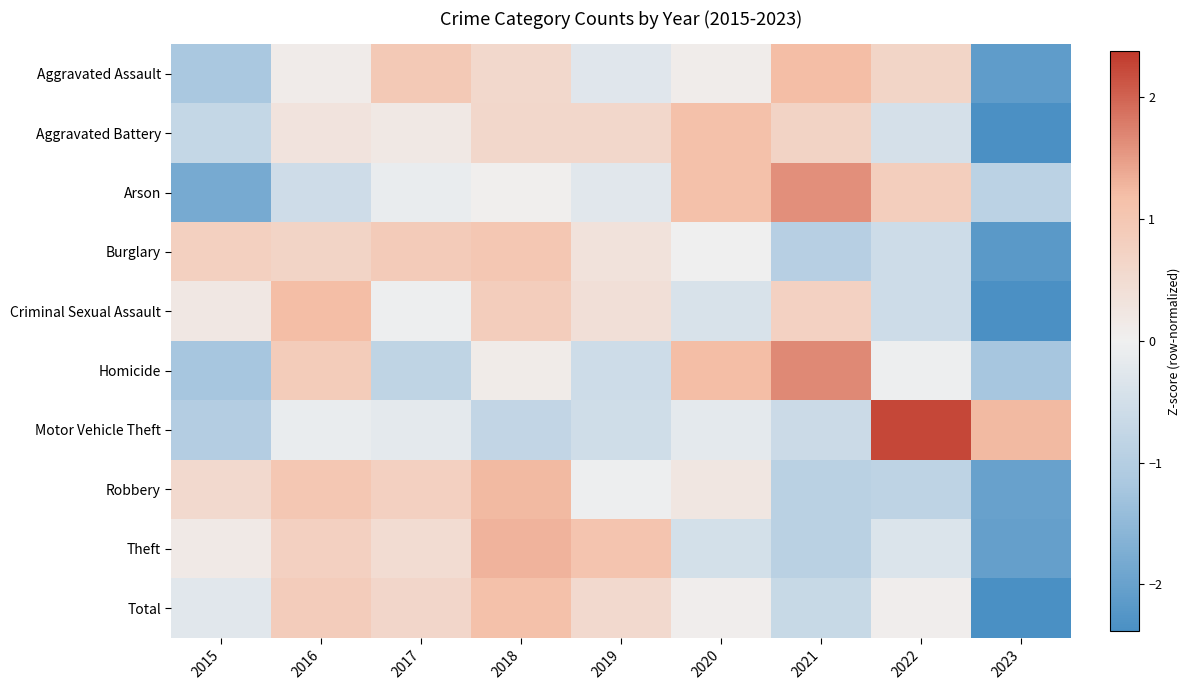

Reading left to right, list all the values displayed in this chart.

Aggravated Assault: 2015=-1.2	2016=0.1	2017=0.9	2018=0.6	2019=-0.3	2020=0.1	2021=1.2	2022=0.7	2023=-2.1
Aggravated Battery: 2015=-0.7	2016=0.3	2017=0.2	2018=0.6	2019=0.6	2020=1.1	2021=0.7	2022=-0.5	2023=-2.4
Arson: 2015=-1.8	2016=-0.6	2017=-0.1	2018=0.1	2019=-0.3	2020=1.1	2021=1.6	2022=0.8	2023=-0.9
Burglary: 2015=0.8	2016=0.7	2017=0.9	2018=1.0	2019=0.4	2020=-0.0	2021=-1.0	2022=-0.6	2023=-2.2
Criminal Sexual Assault: 2015=0.2	2016=1.2	2017=-0.0	2018=0.8	2019=0.4	2020=-0.4	2021=0.8	2022=-0.6	2023=-2.4
Homicide: 2015=-1.2	2016=0.9	2017=-0.8	2018=0.1	2019=-0.6	2020=1.2	2021=1.7	2022=-0.0	2023=-1.2
Motor Vehicle Theft: 2015=-1.0	2016=-0.1	2017=-0.2	2018=-0.8	2019=-0.6	2020=-0.2	2021=-0.6	2022=2.2	2023=1.2
Robbery: 2015=0.5	2016=1.0	2017=0.8	2018=1.2	2019=-0.0	2020=0.2	2021=-0.9	2022=-0.9	2023=-2.0
Theft: 2015=0.2	2016=0.8	2017=0.5	2018=1.3	2019=1.1	2020=-0.5	2021=-0.9	2022=-0.3	2023=-2.0
Total: 2015=-0.3	2016=0.9	2017=0.6	2018=1.2	2019=0.6	2020=0.1	2021=-0.7	2022=0.1	2023=-2.4